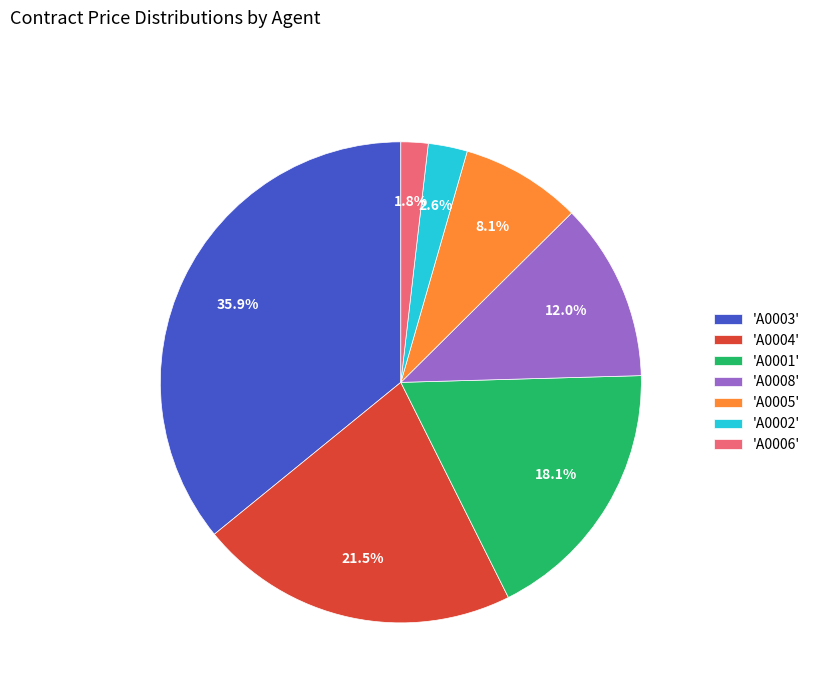

Combined, what portion of the pie is 'A0004' and 'A0006'?

23.3%